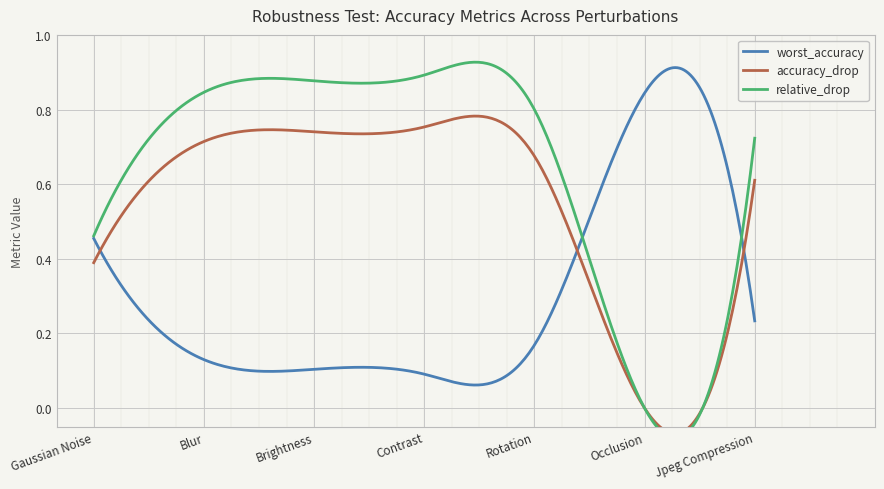

Which series ends up on top after the final intersection of worst_accuracy and accuracy_drop?

accuracy_drop